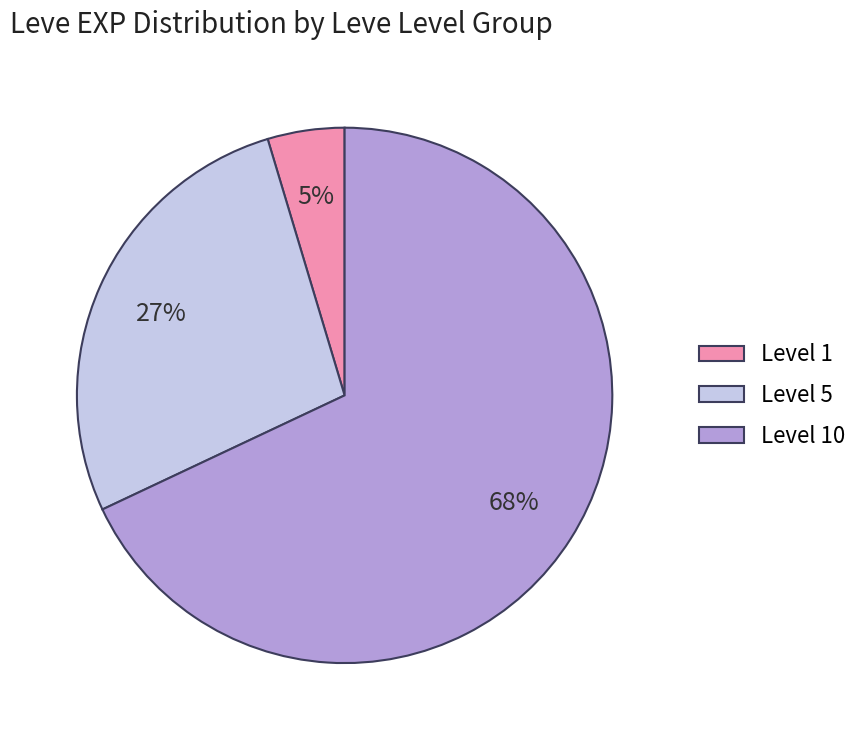

Which slice is the largest?

Level 10